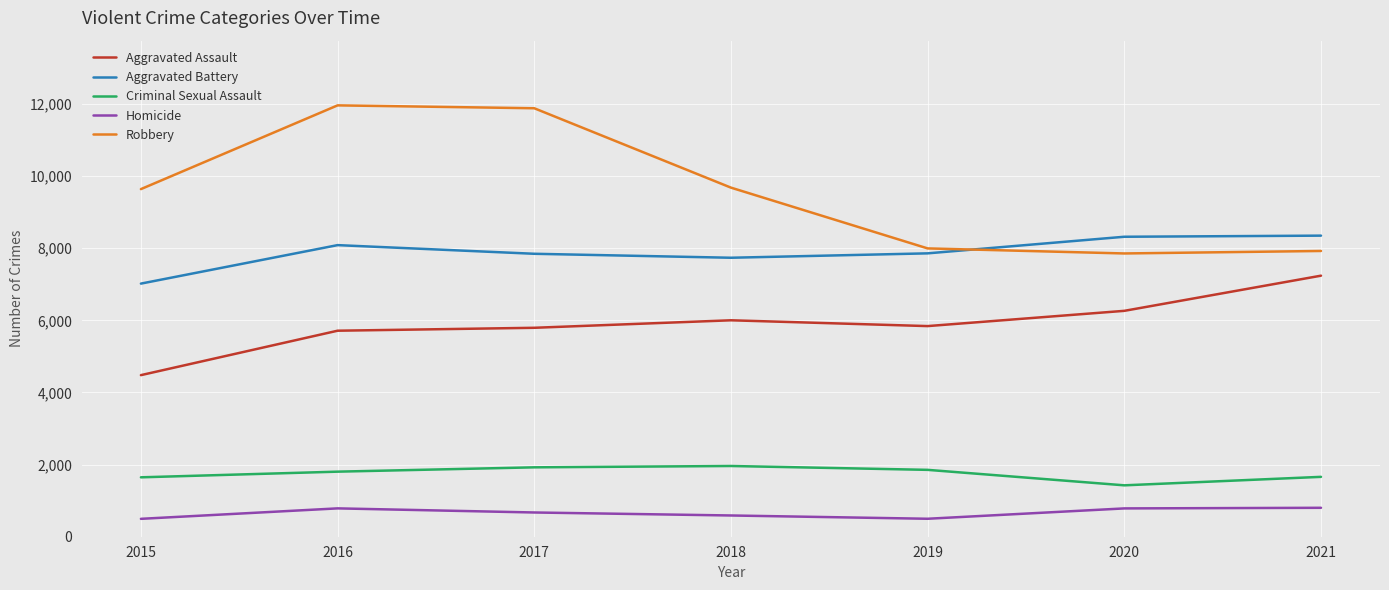

Which category has the lowest value in the Aggravated Assault series?

2015